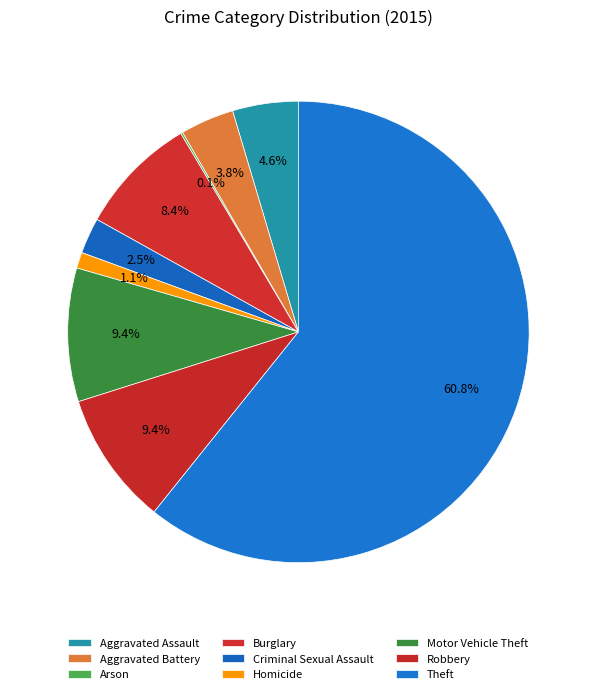

What percentage is the Criminal Sexual Assault slice, to the nearest percent?

3%